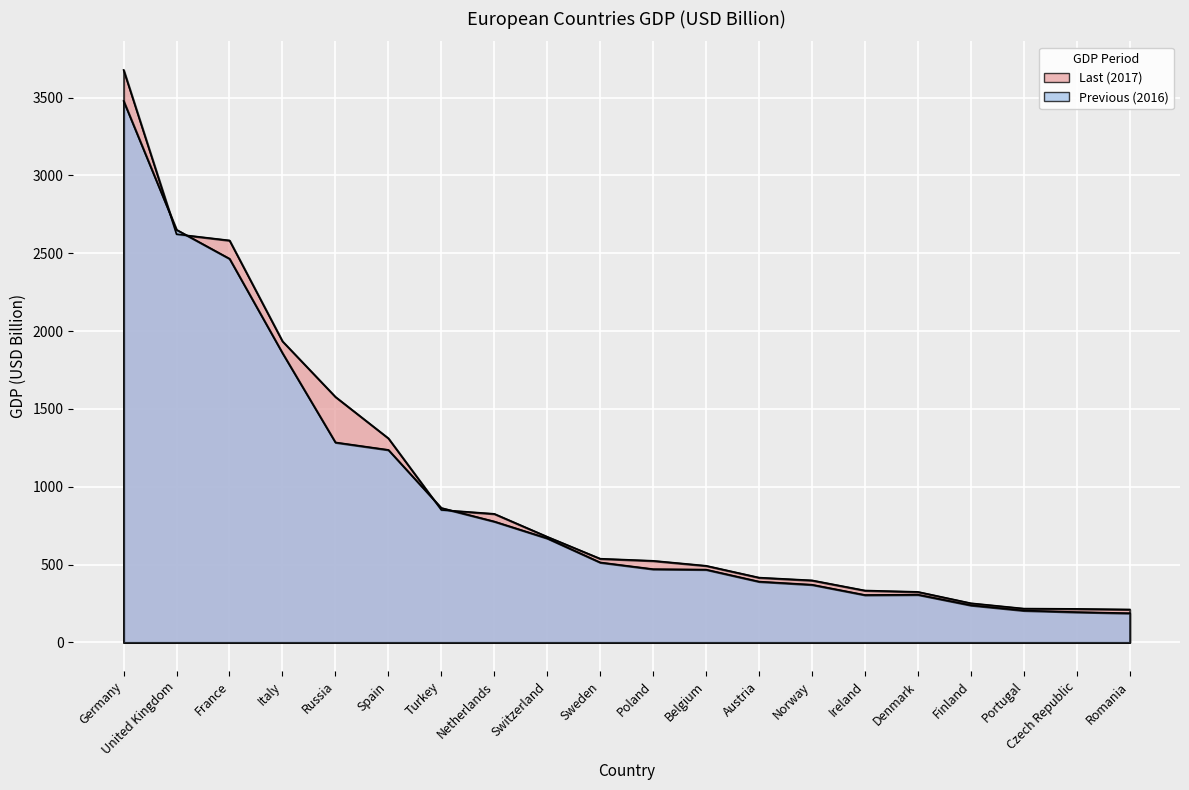

What is the label of the 18th point from the right?

France